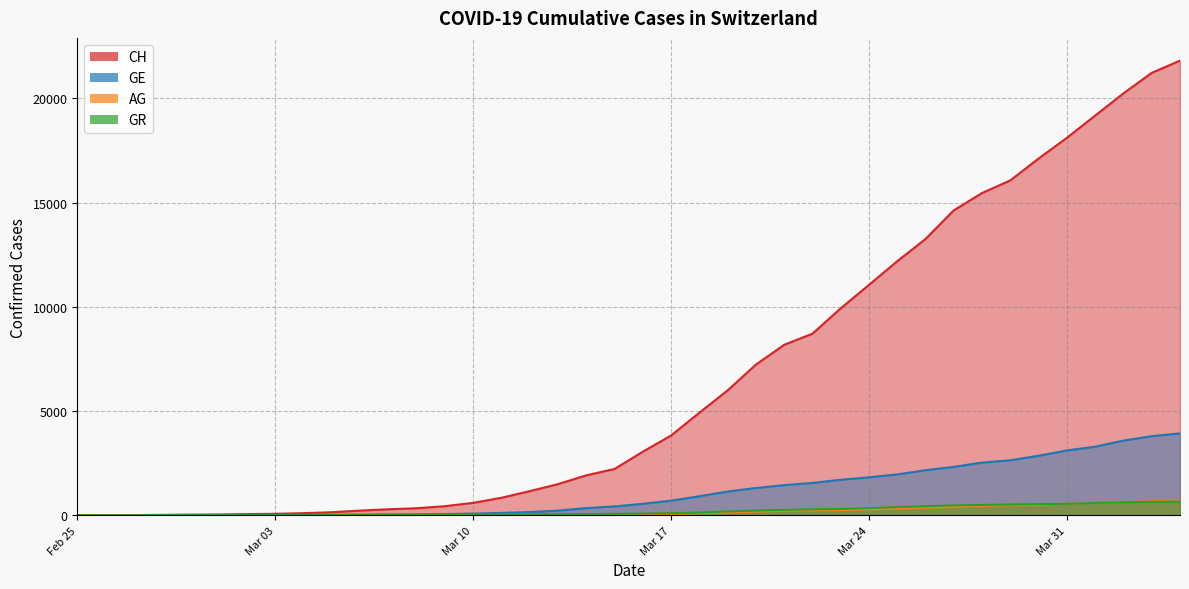

True or false: GR and CH intersect in this chart.

False